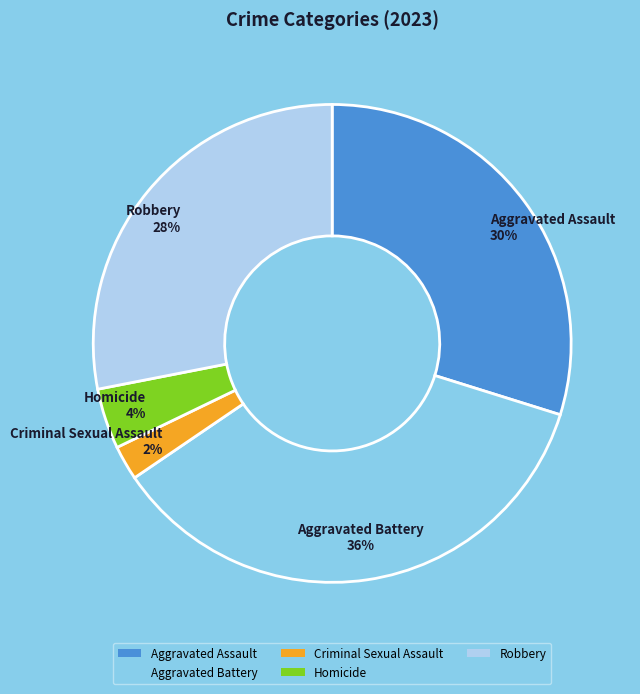

To the nearest percent, what percentage of the pie is Aggravated Battery?

36%